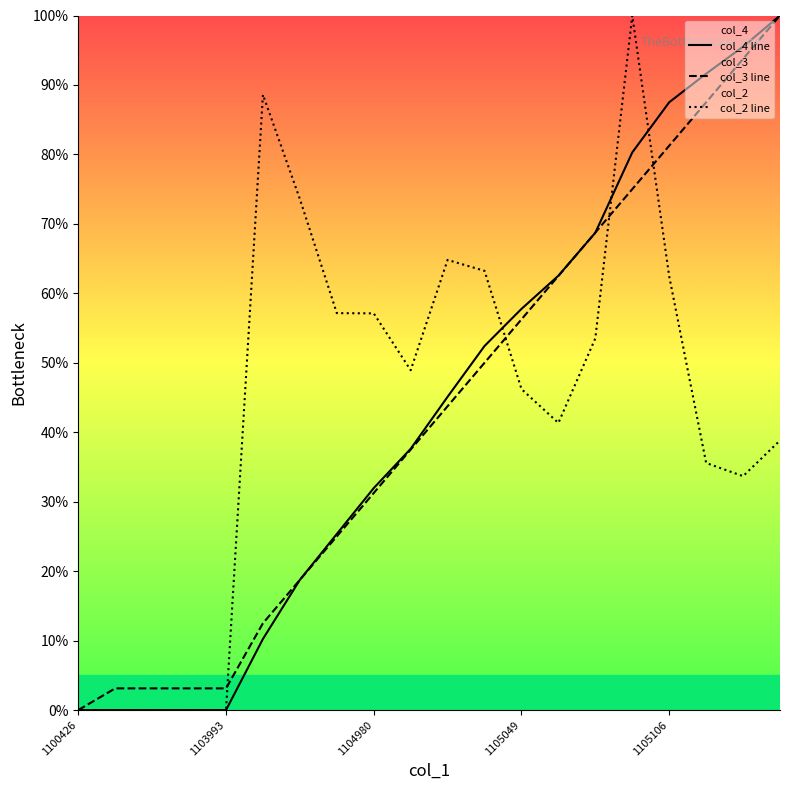

The col_3 line series shows 25.0 at 7. True or false?

True